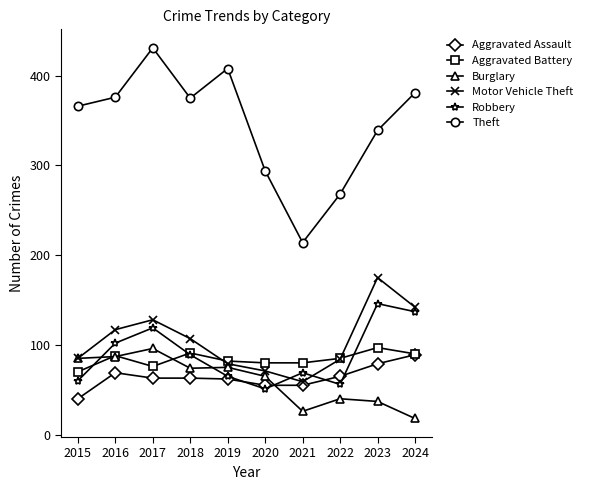

The Motor Vehicle Theft series shows 84 at 2022. True or false?

True